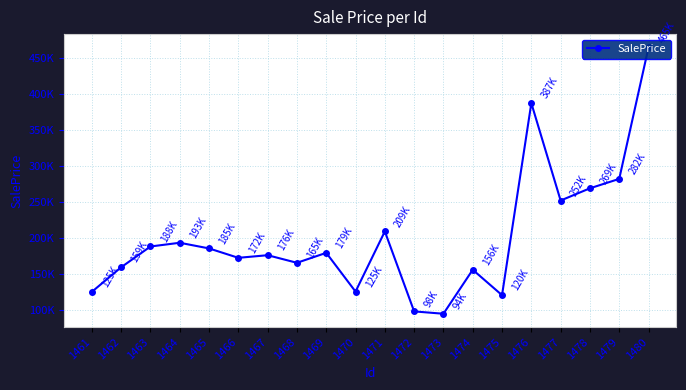

What is the change in value from 1462 to 1464?

+34044